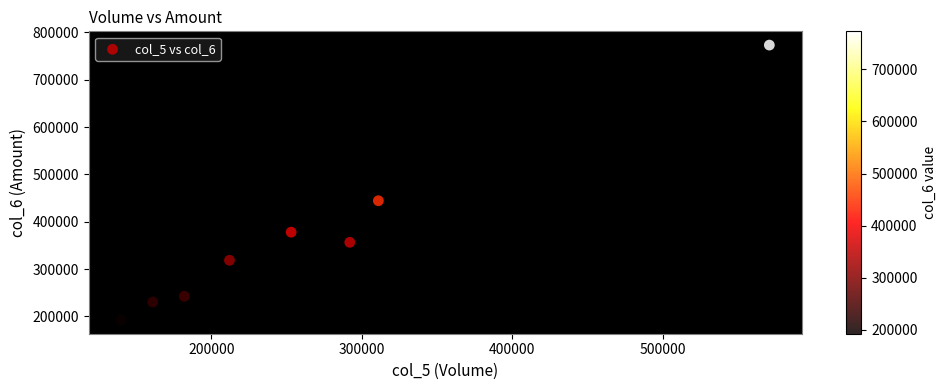

What is the average X value?

265250